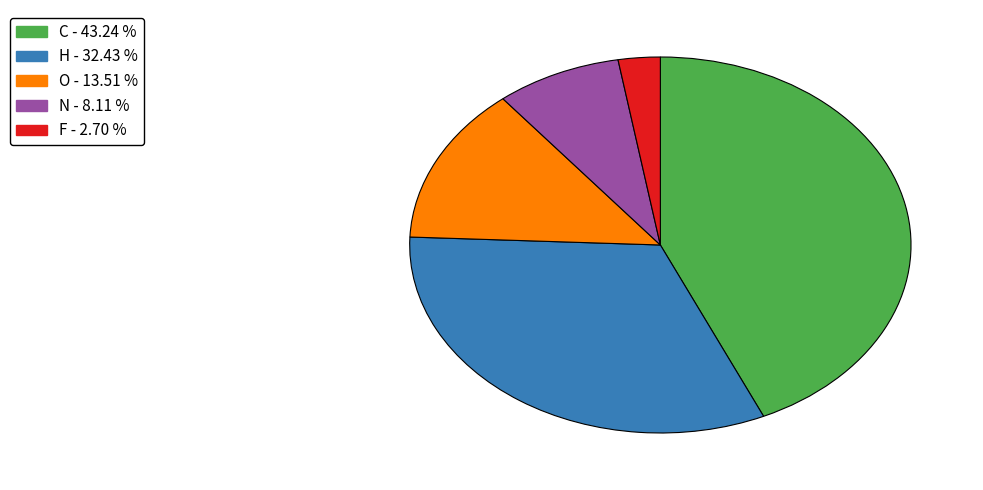

The C slice represents 48% of the pie. True or false?

False